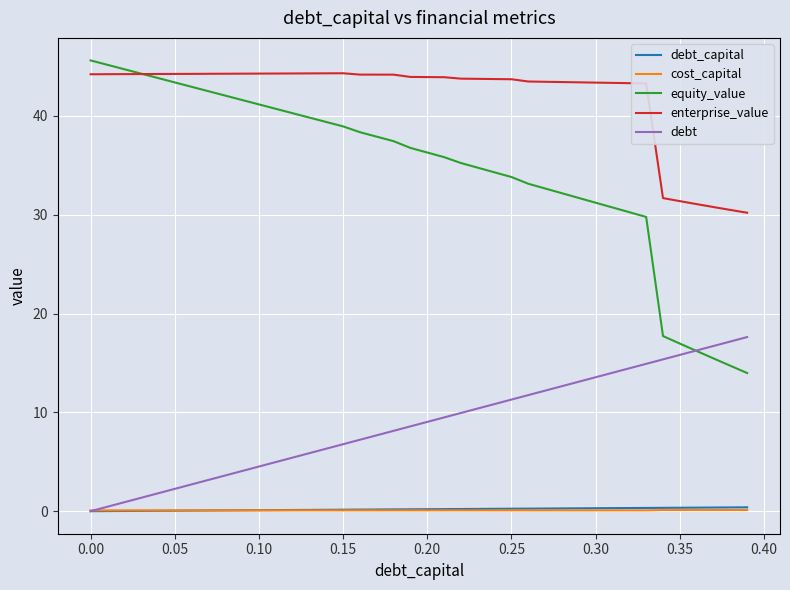

Which series has the widest spread of values?

equity_value